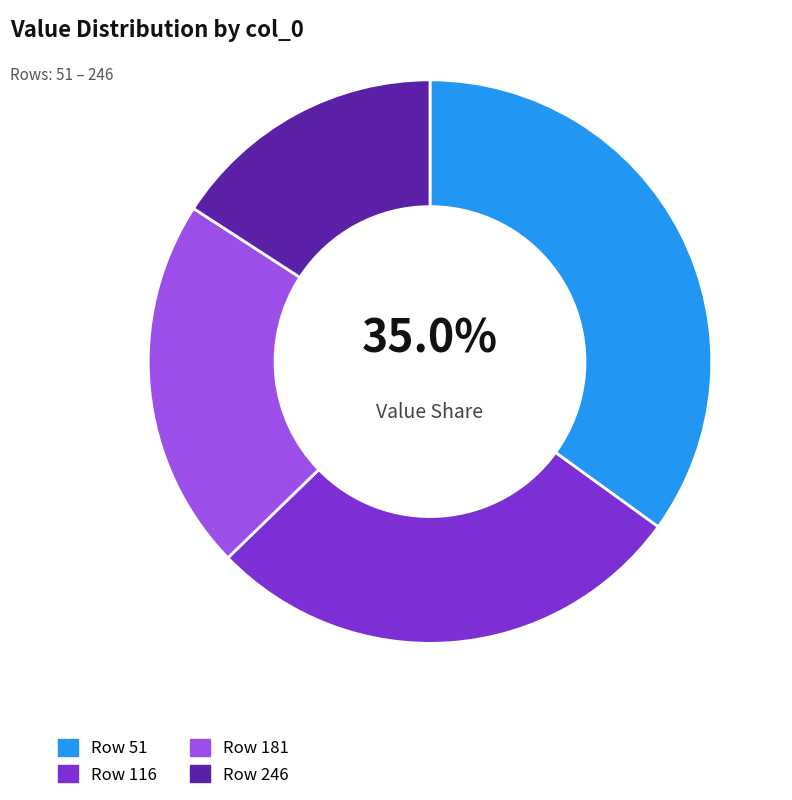

Does any single category account for the majority?

No